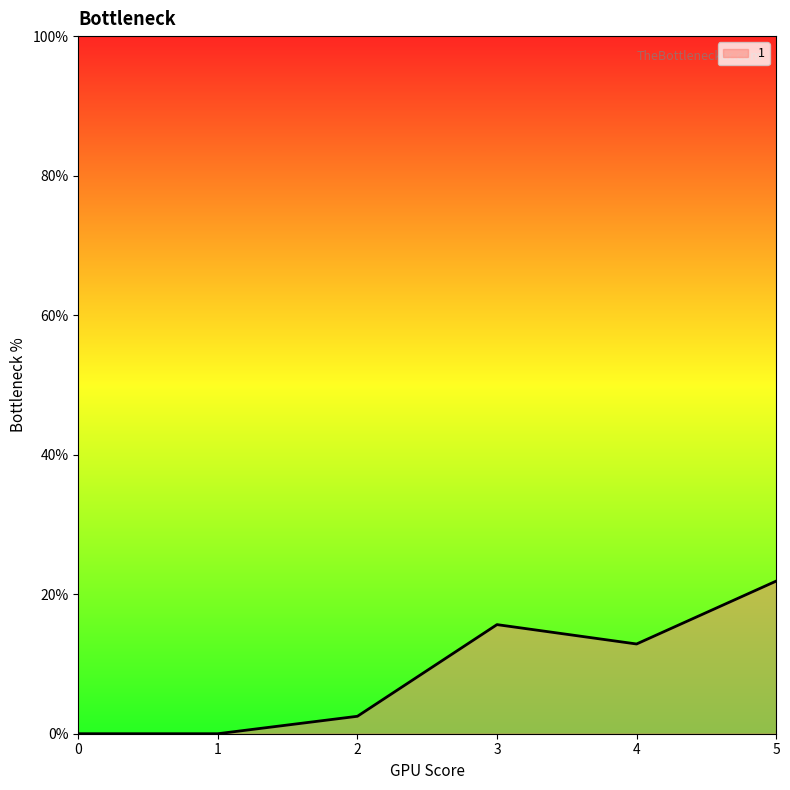

What is the change in value from 3 to 5?

+6.2